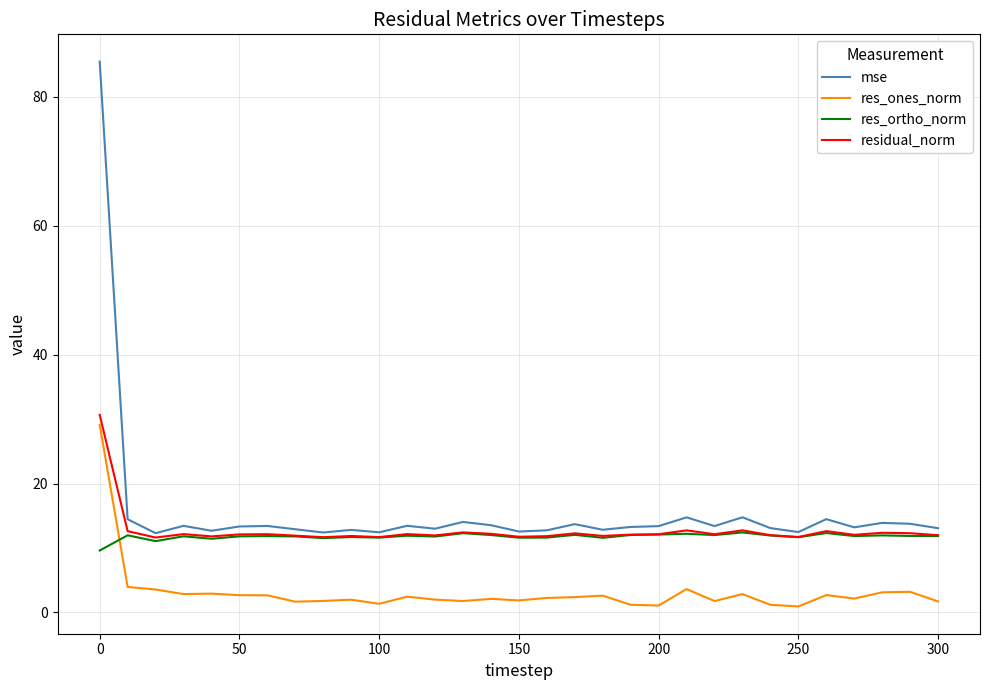

At how many categories does at least one series exceed 75?

1